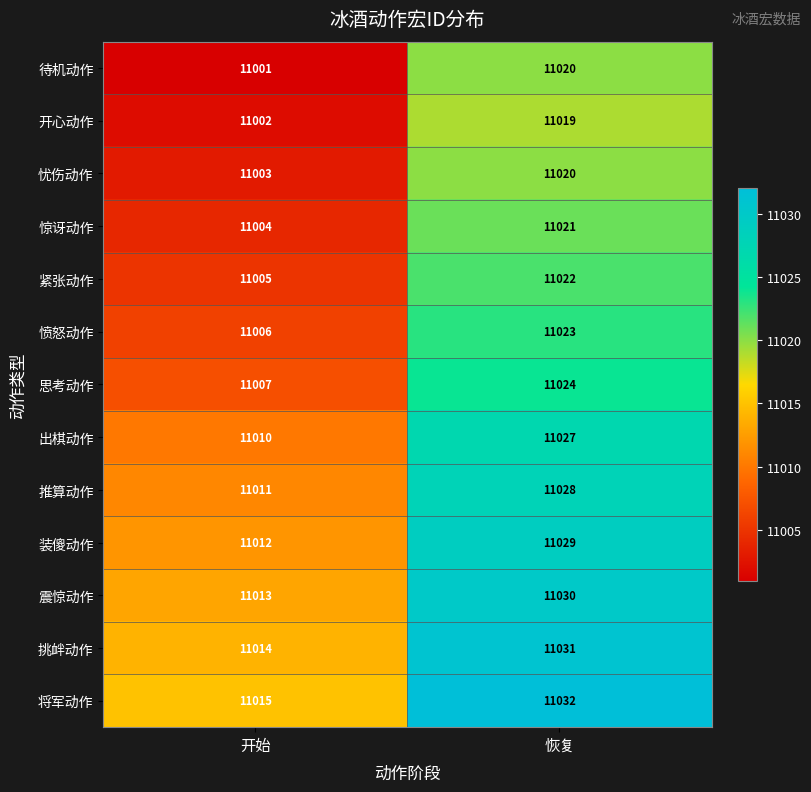

The 待机动作 series shows 17262 at 开始. True or false?

False